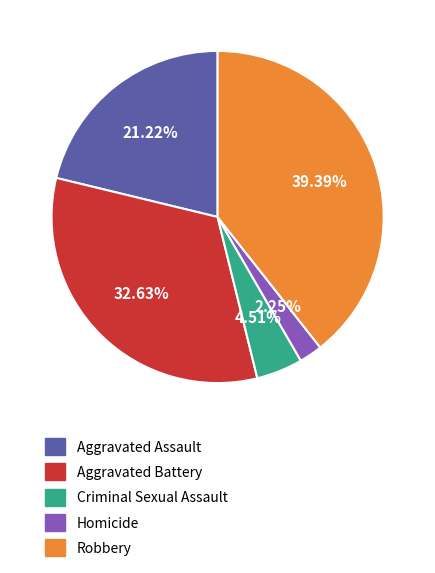

Is there any slice that represents more than half of the pie?

No